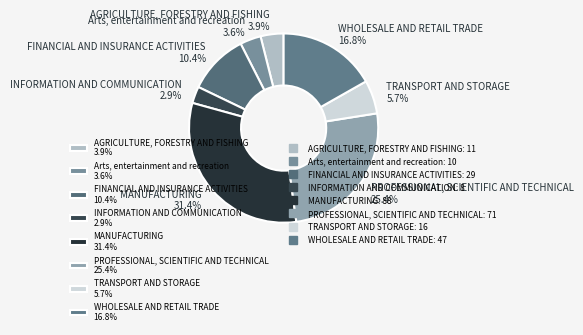

Which has a higher value, WHOLESALE AND RETAIL TRADE 16.8% or TRANSPORT AND STORAGE 5.7%?

WHOLESALE AND RETAIL TRADE 16.8%